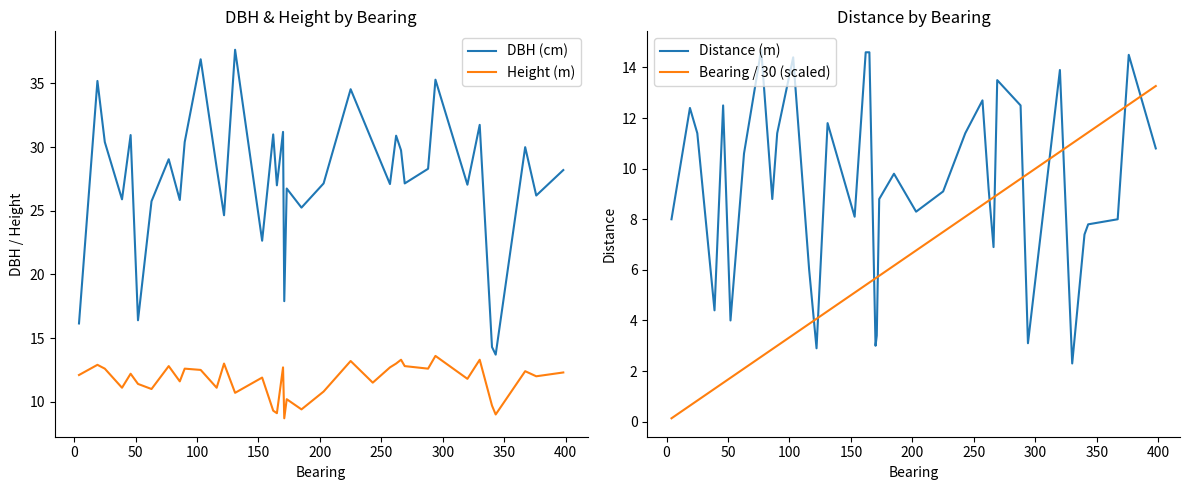

Which series has the widest spread of values?

DBH (cm)